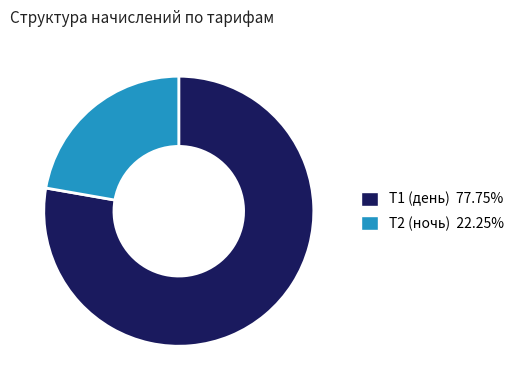

Between Т2 (ночь) and Т1 (день), which is larger?

Т1 (день)